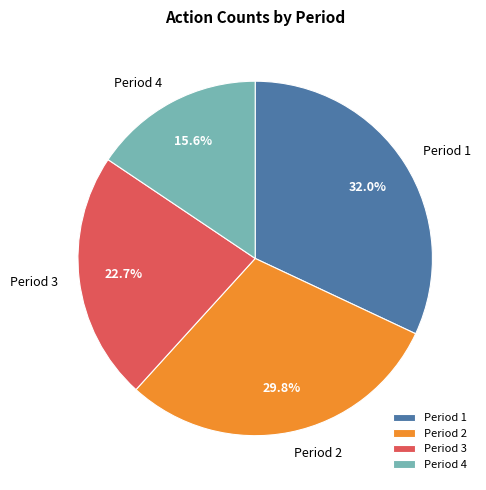

Which category has the biggest portion of the pie?

Period 1